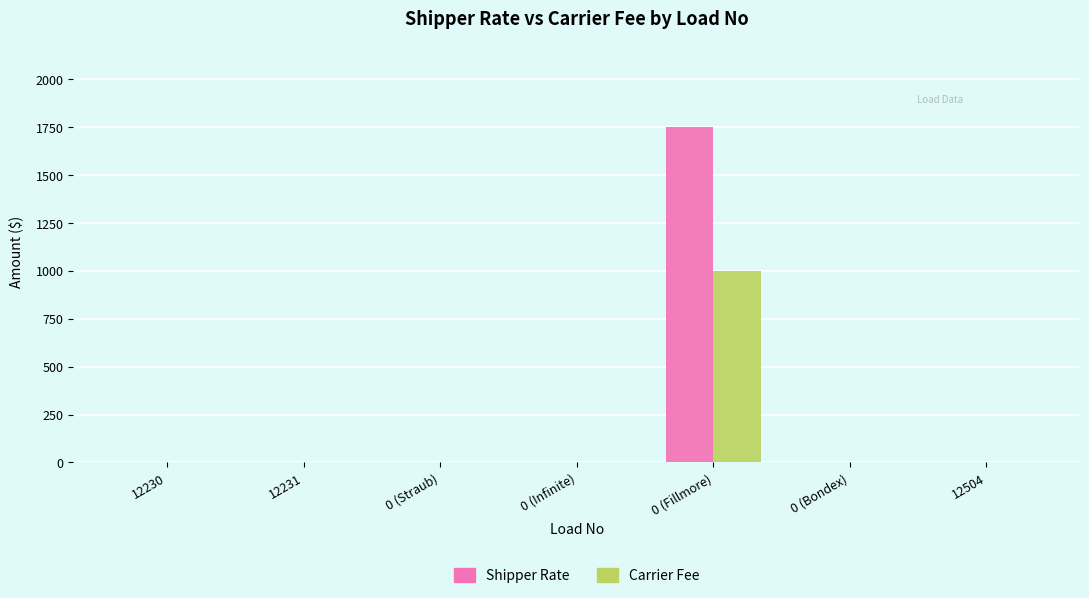

Which series changed the most between 0 (Infinite) and 0 (Fillmore)?

Shipper Rate